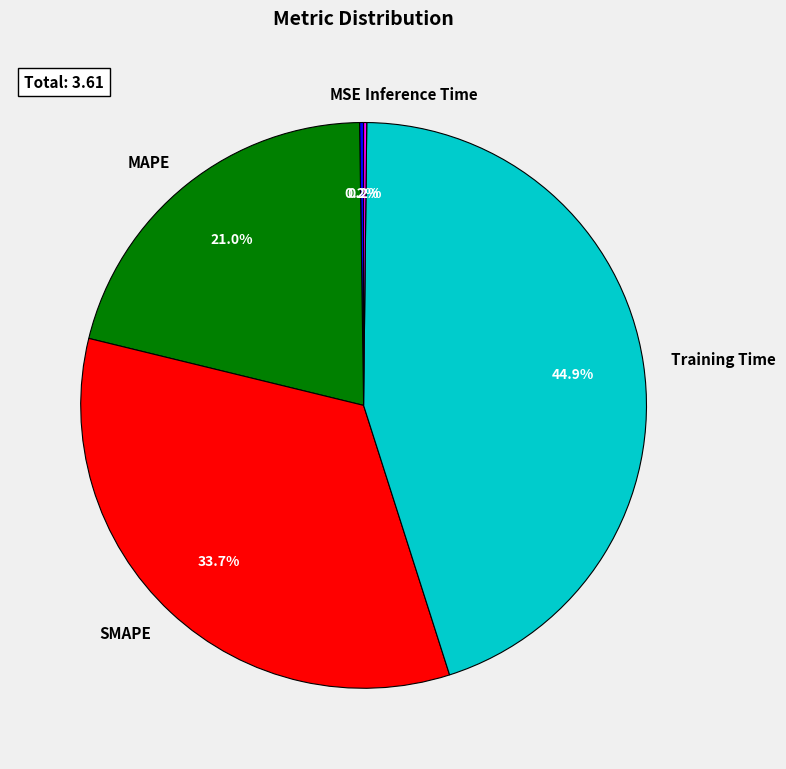

Combined, do SMAPE and Training Time account for over 50%?

Yes